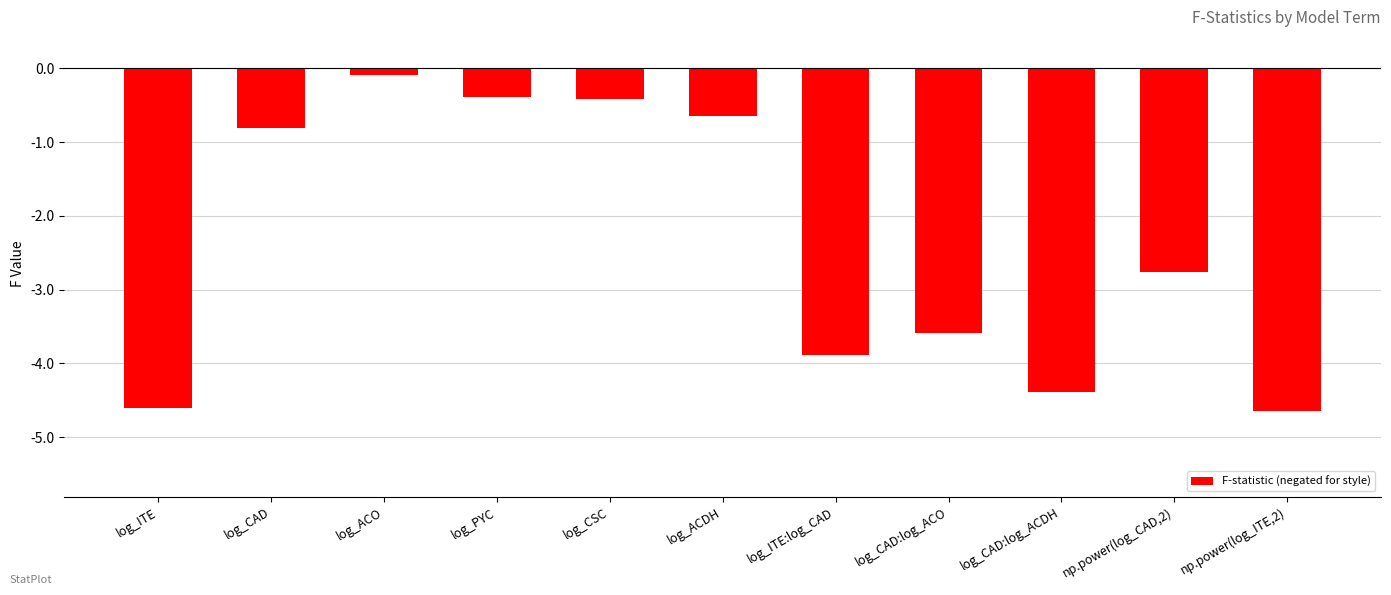

What is the label of the 8th bar from the right?

log_PYC